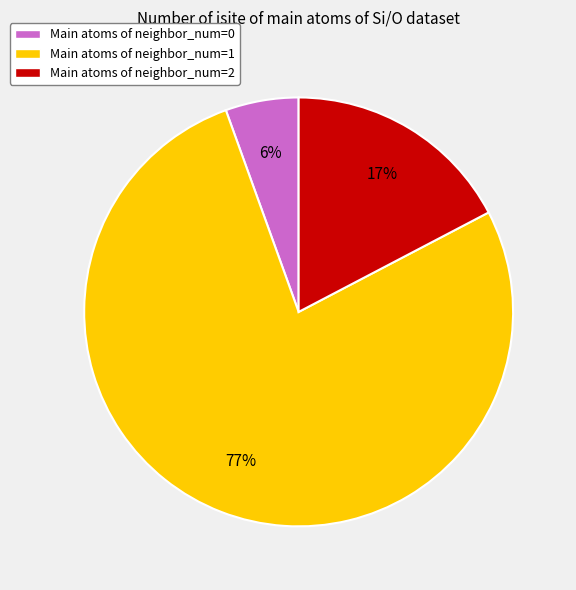

To the nearest percent, what is the average slice percentage?

33%